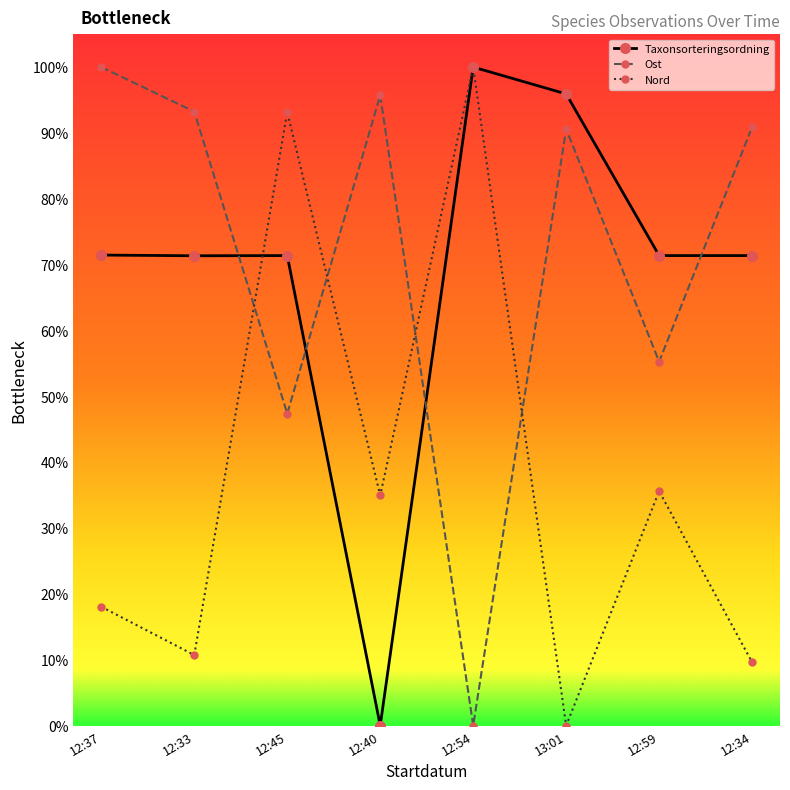

At which category does Nord reach its first local peak?

12:45